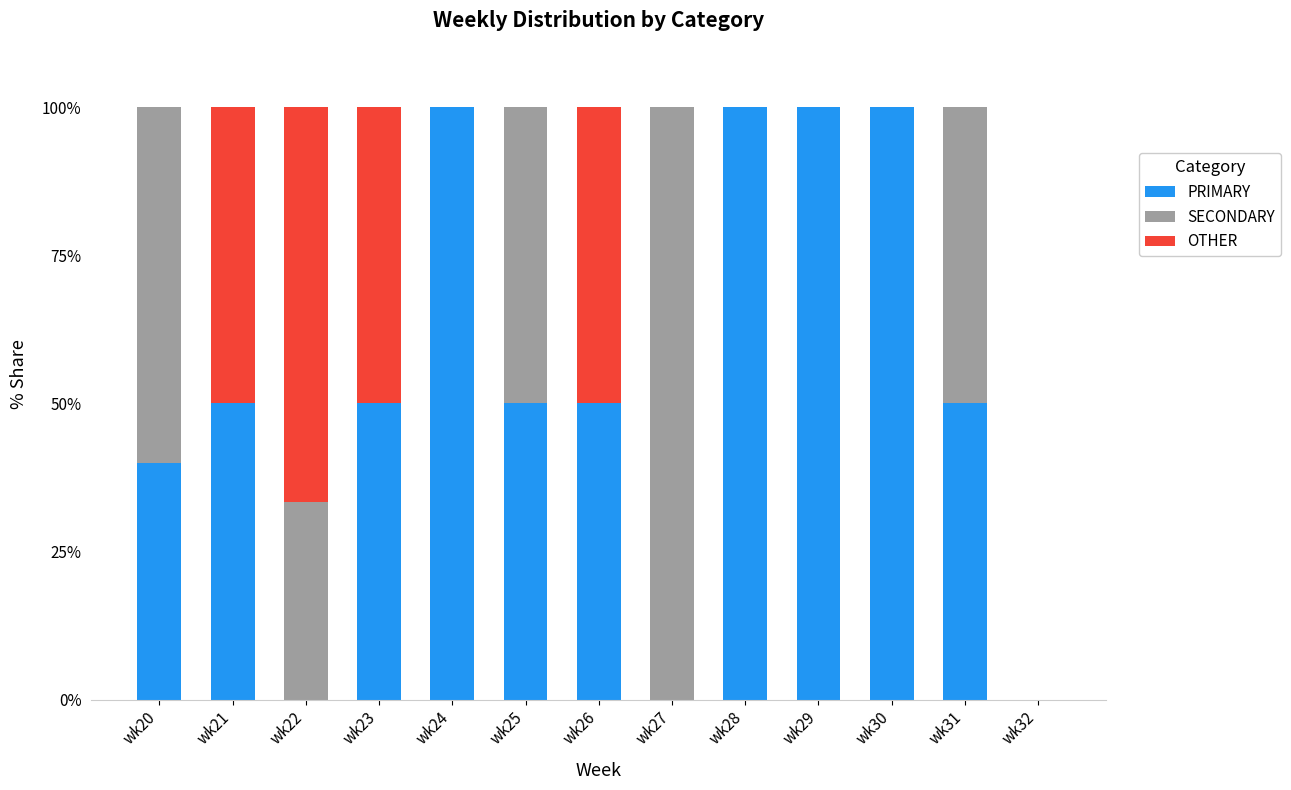

What is the approximate value of PRIMARY at wk30?

100.0